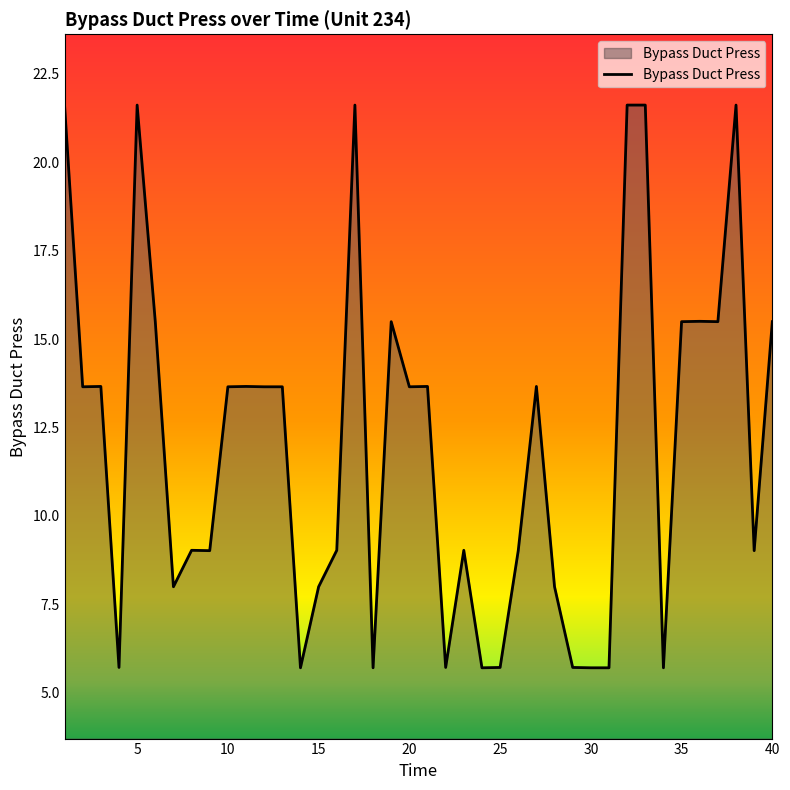

What is the difference between the maximum and minimum values?

15.9